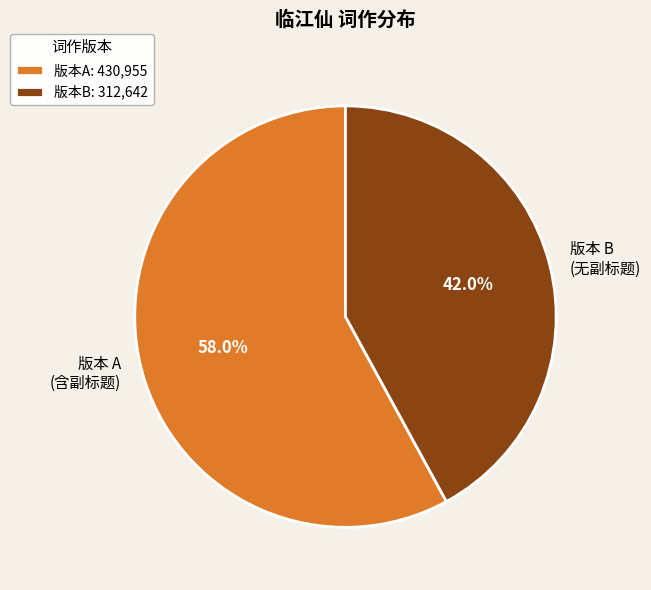

What portion of the pie excludes 版本 B (无副标题)?

58.0%